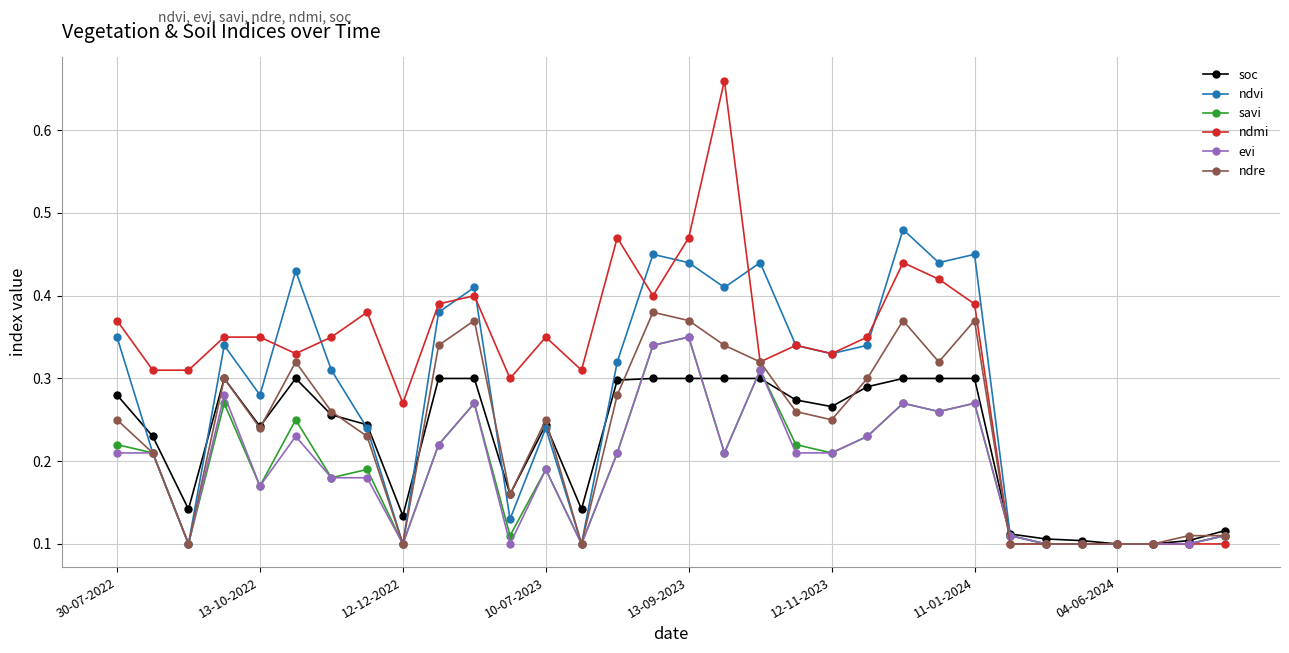

True or false: ndvi has more than 1 interior local peaks.

True